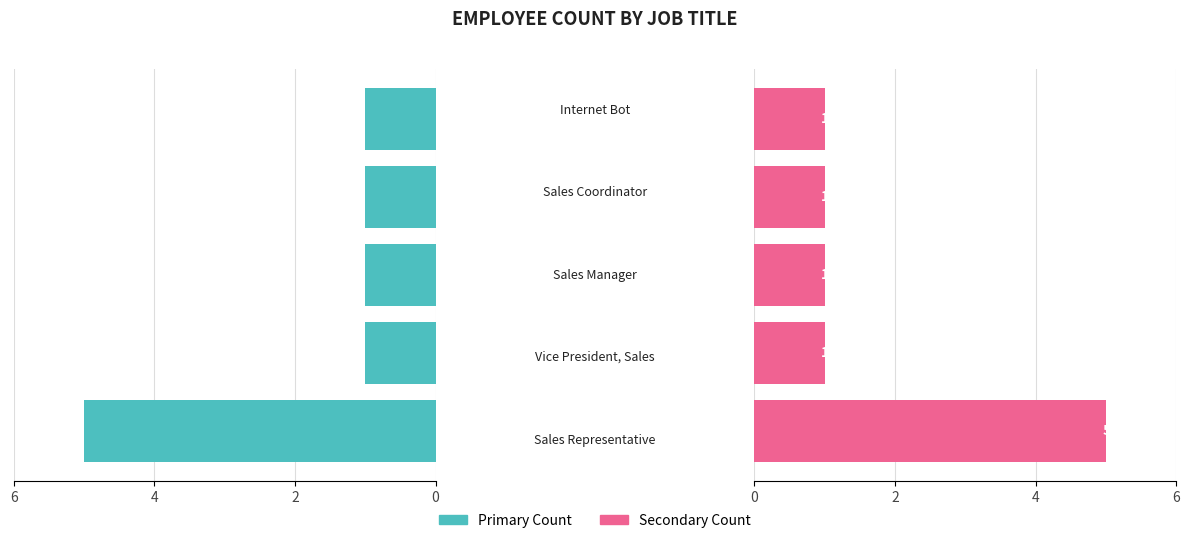

The Count (left) series shows 1 at 6. True or false?

False